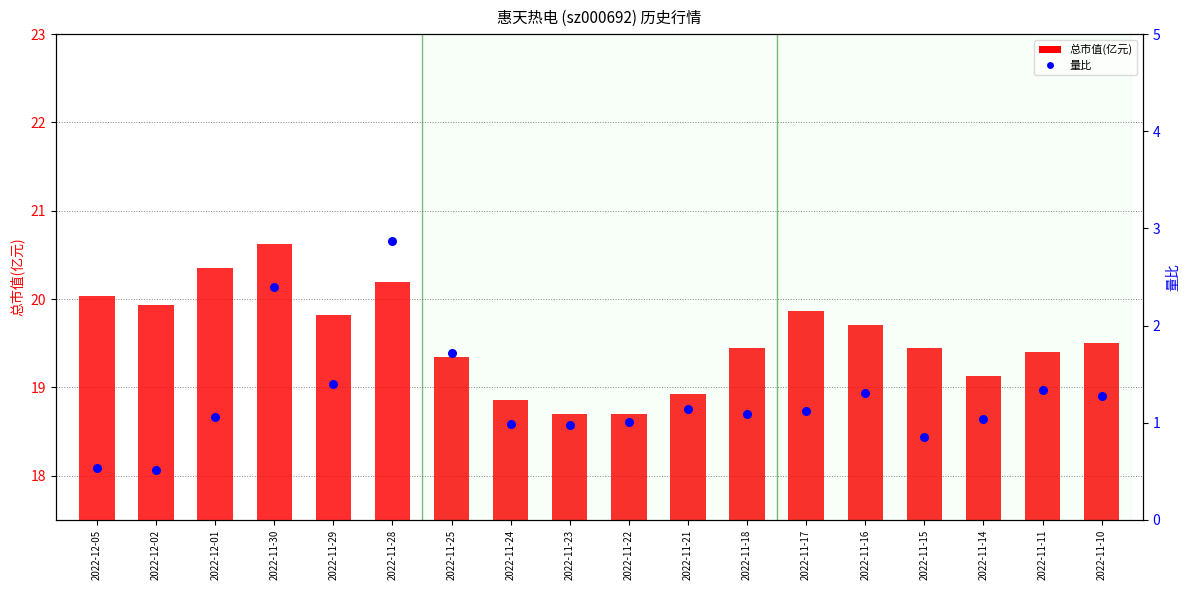

Which series reaches the minimum Y coordinate?

量比